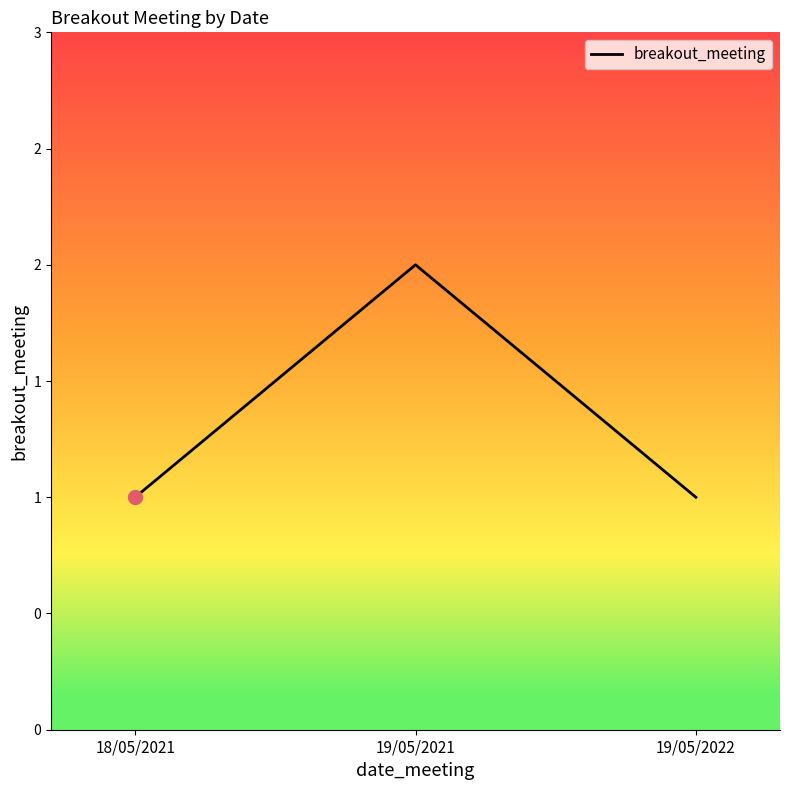

Rank the categories by value from lowest to highest.

18/05/2021, 19/05/2022, 19/05/2021